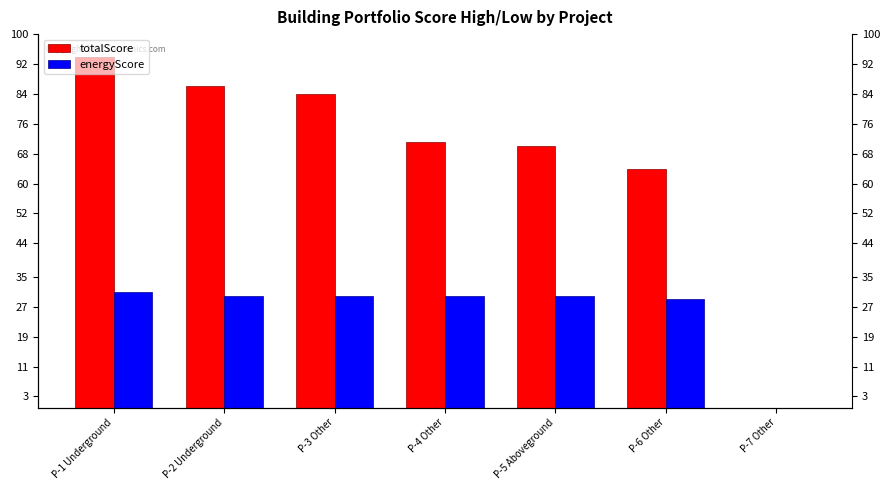

Rank the series at P-7 Other from highest to lowest value.

totalScore, energyScore